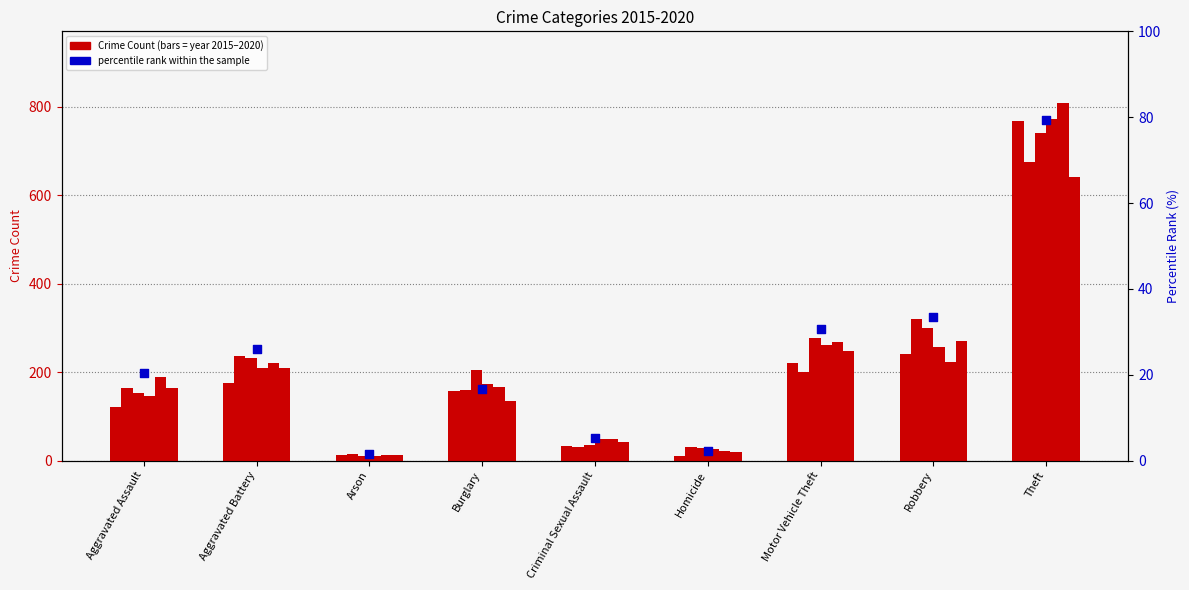

Between Theft and Aggravated Battery, which is larger?

Theft